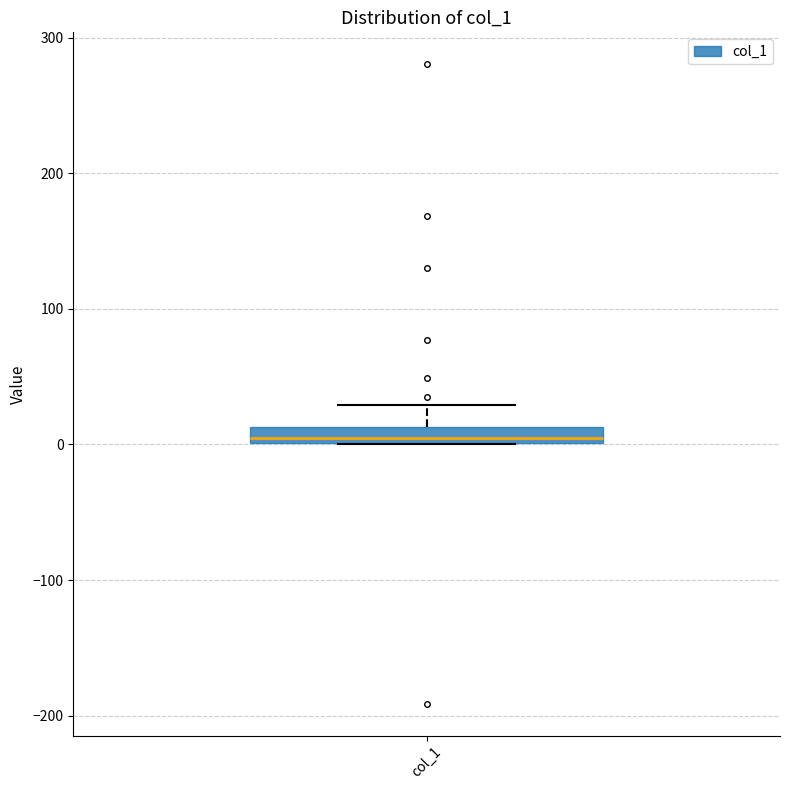

Where is the lower edge of the box for col_1 on the y-axis? The values are not printed on the chart, so give them approximately, as read against the axis.

0